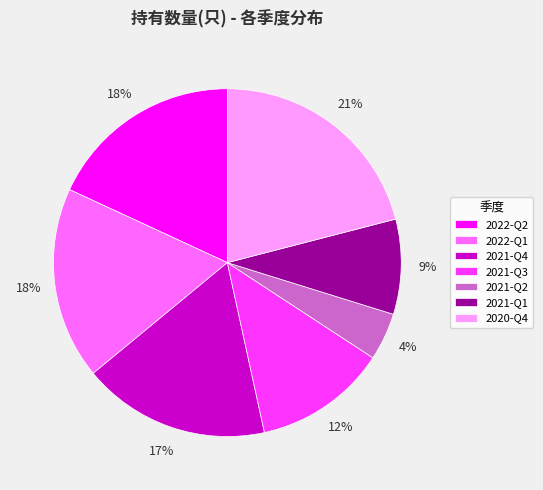

Which slice is the largest?

2020-Q4